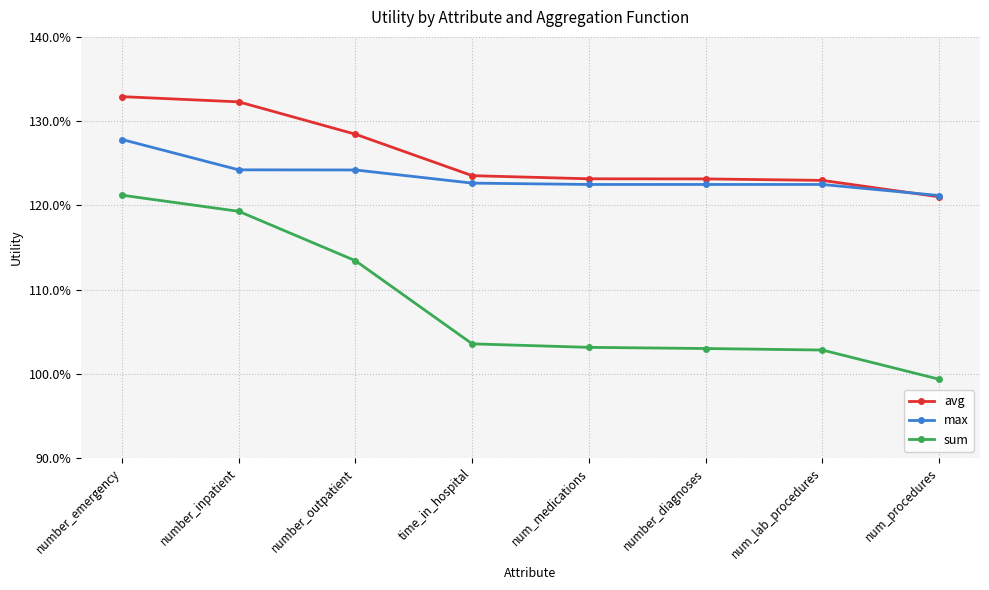

Between time_in_hospital and number_diagnoses, which series saw the biggest shift?

sum